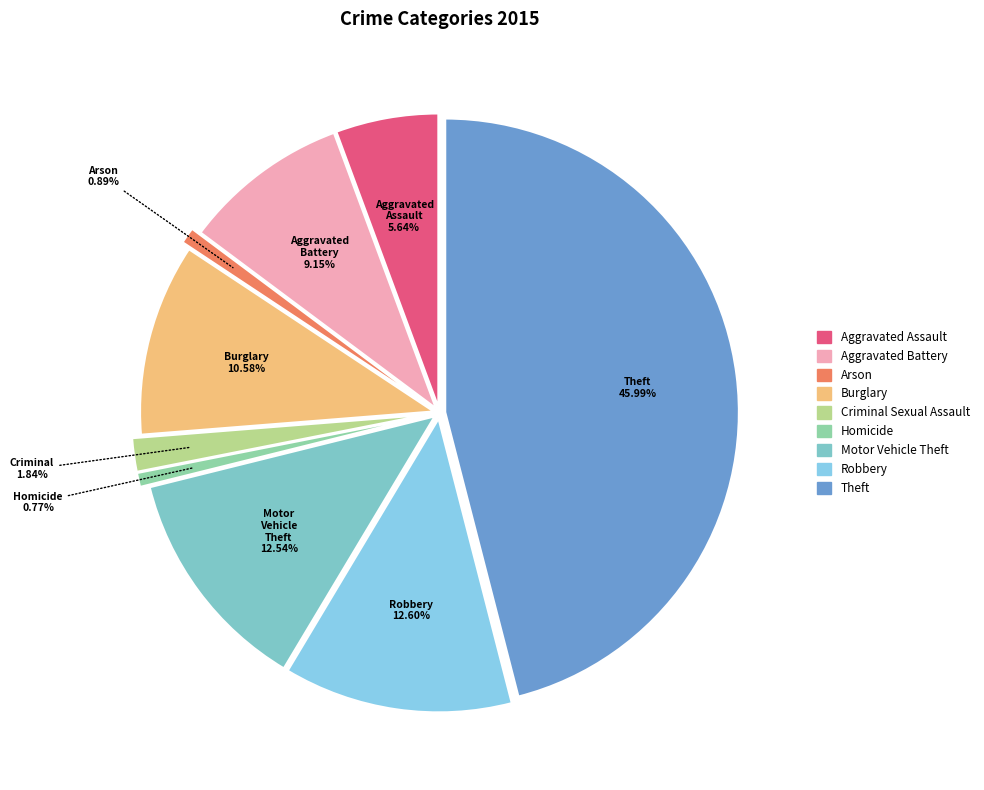

To the nearest percent, what is the average slice percentage?

11%